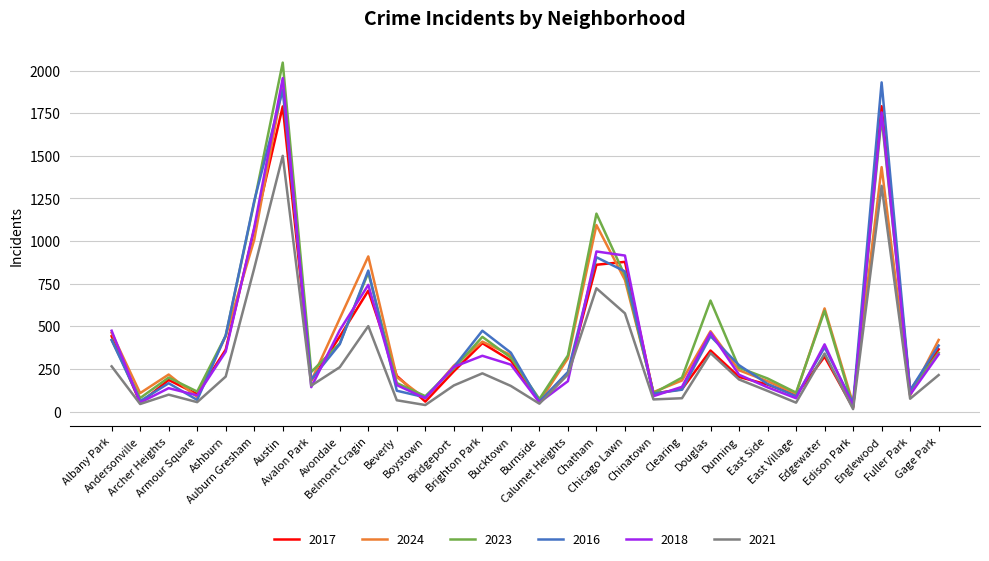

Which series has the widest spread of values?

2023